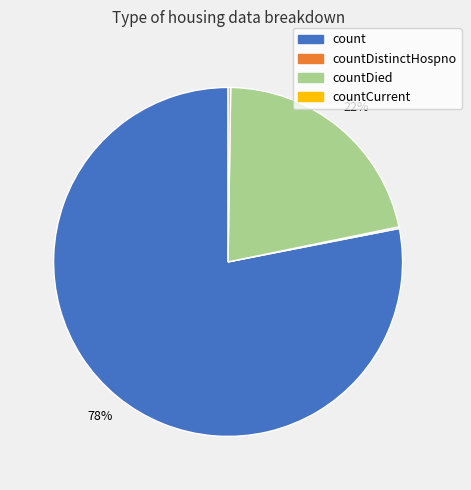

Is there any slice that represents more than half of the pie?

Yes